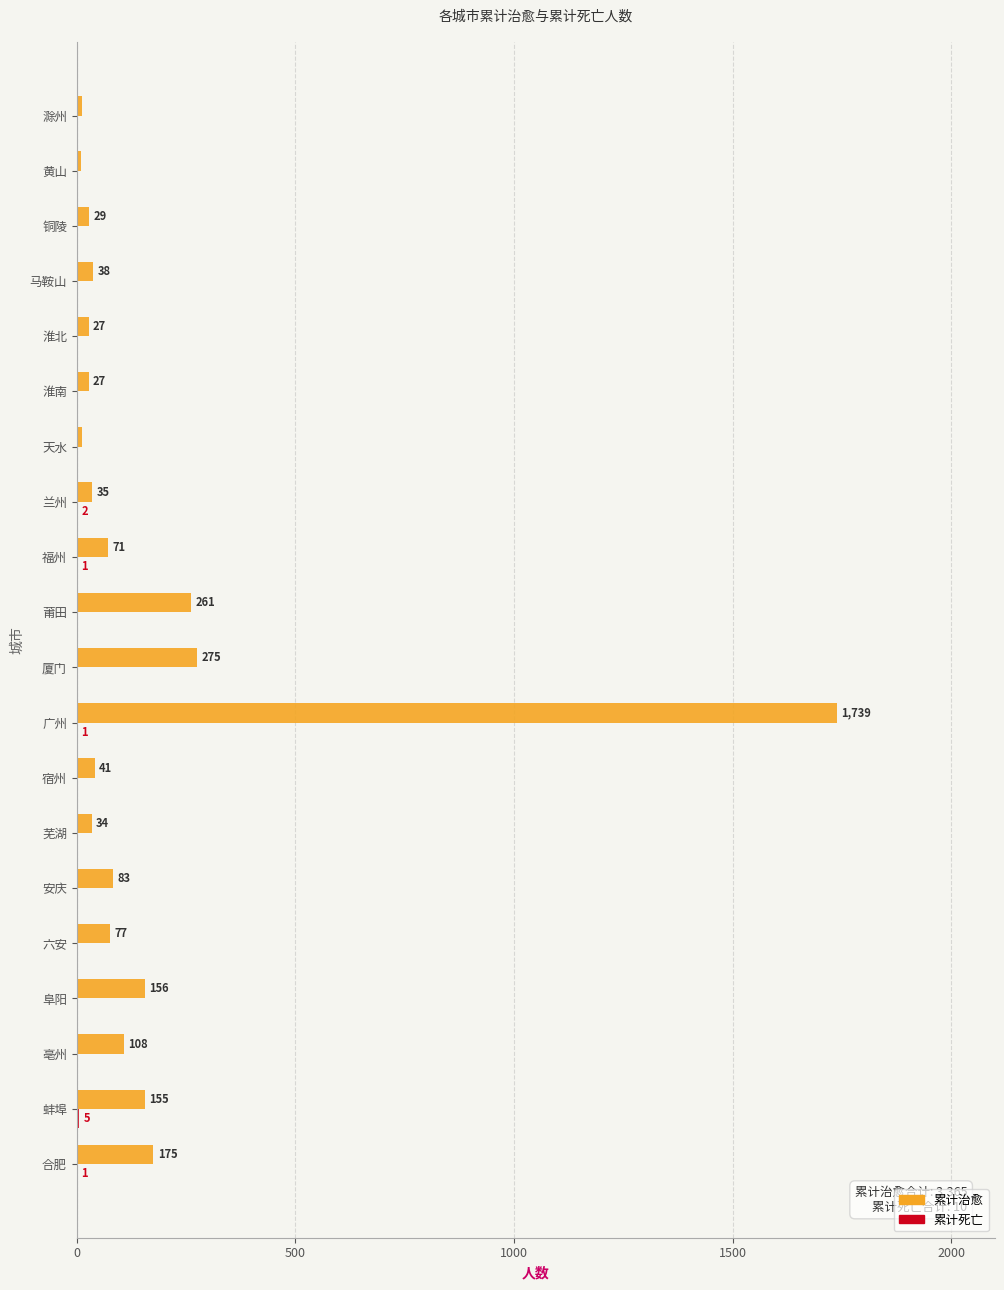

The 累计治愈 series shows 41 at 宿州. True or false?

True